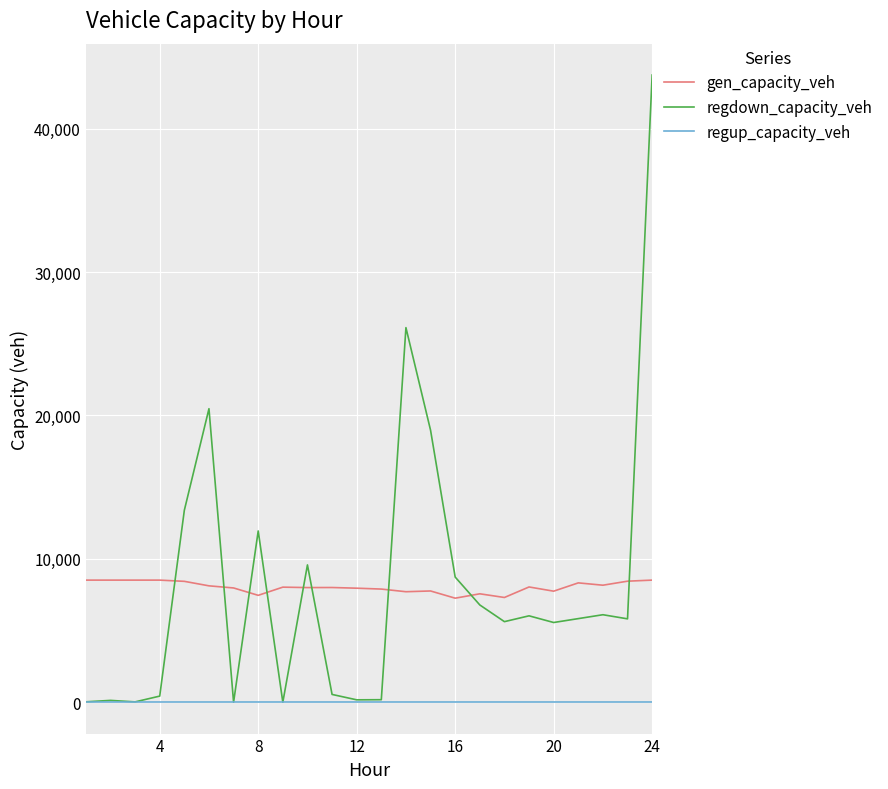

After their last crossing, which series has the higher values: regdown_capacity_veh or gen_capacity_veh?

regdown_capacity_veh